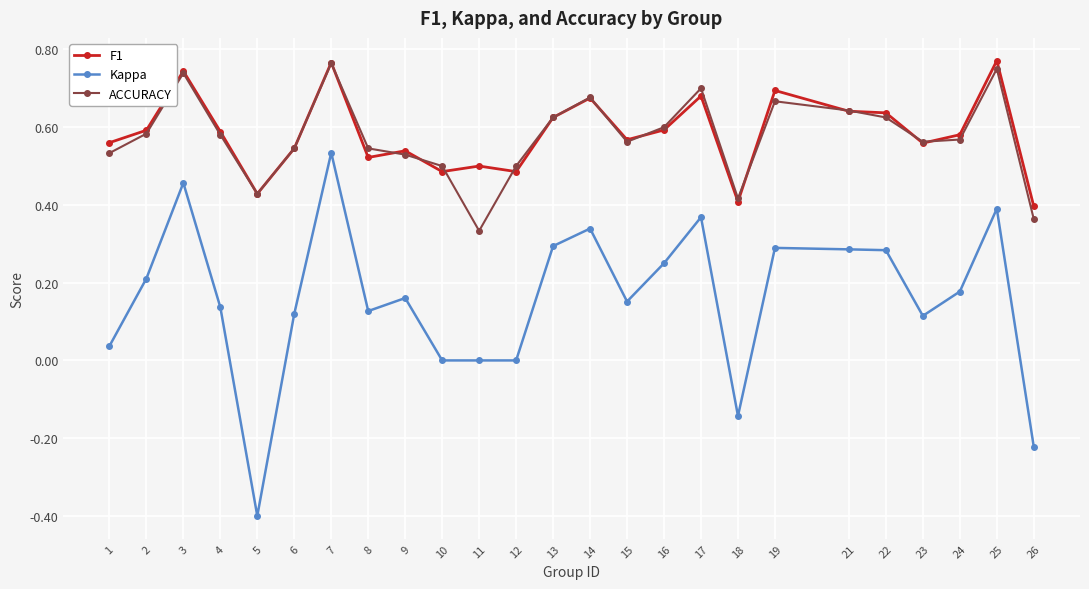

The value of F1 at 11 is 0.5. True or false?

True